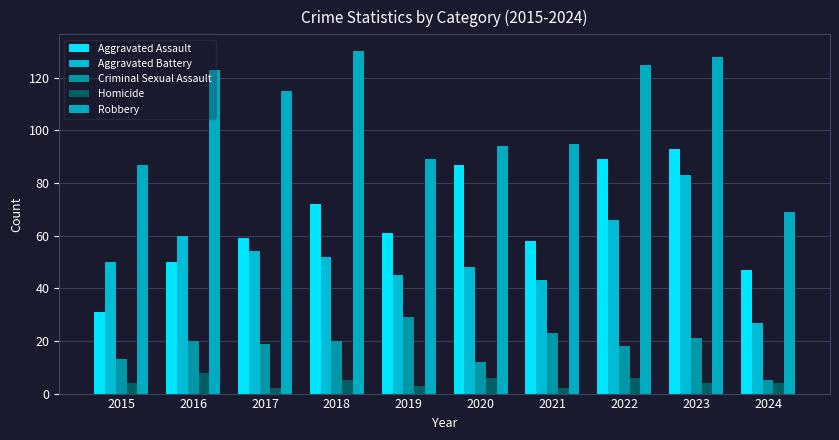

Where does the Criminal Sexual Assault series first go above 20?

2019